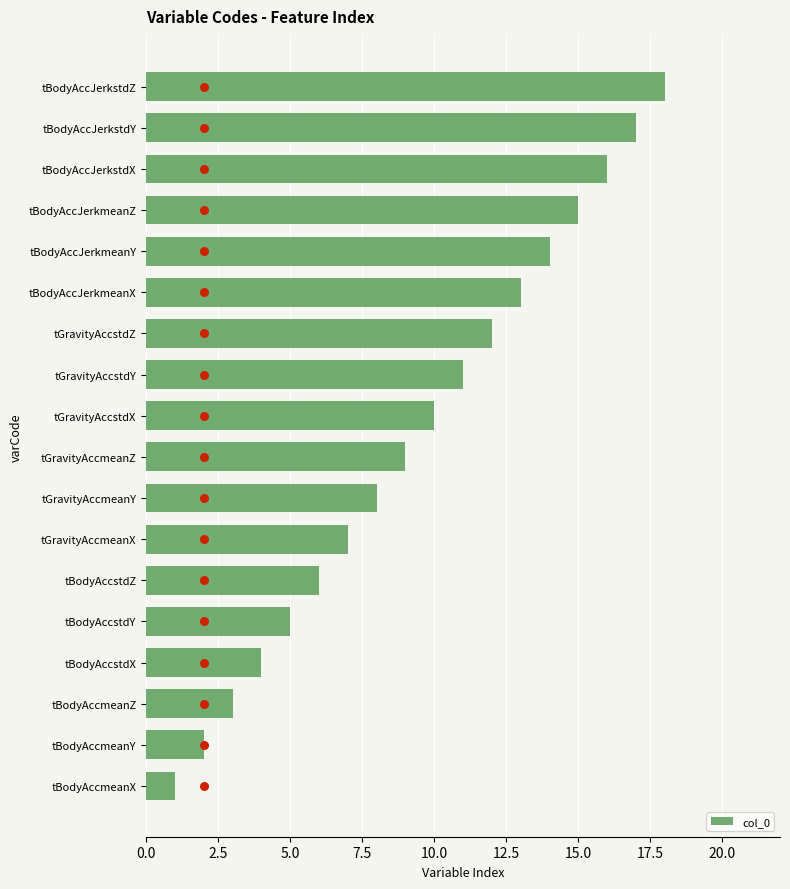

At which label does col_0 reach its peak?

tBodyAccJerkstdZ